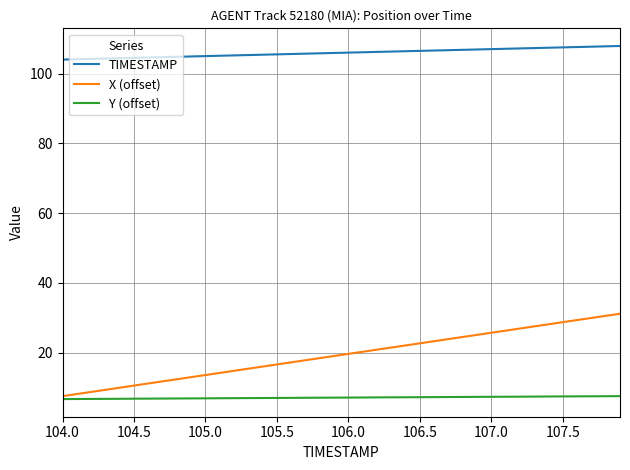

What is the maximum value for TIMESTAMP?

107.9